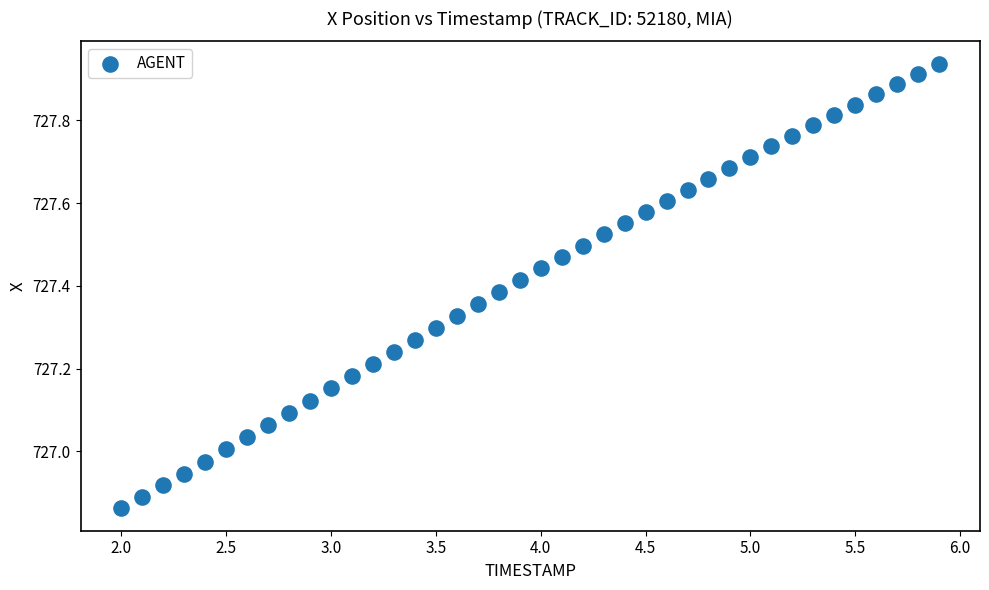

What is the range of X values (max minus min)?

3.9